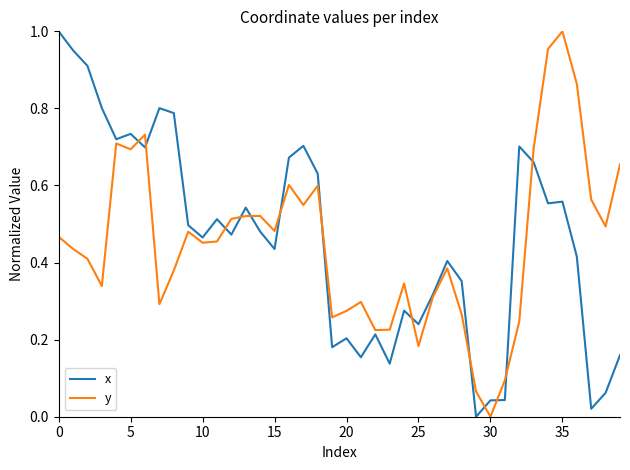

Does the chart have visible grid lines?

No